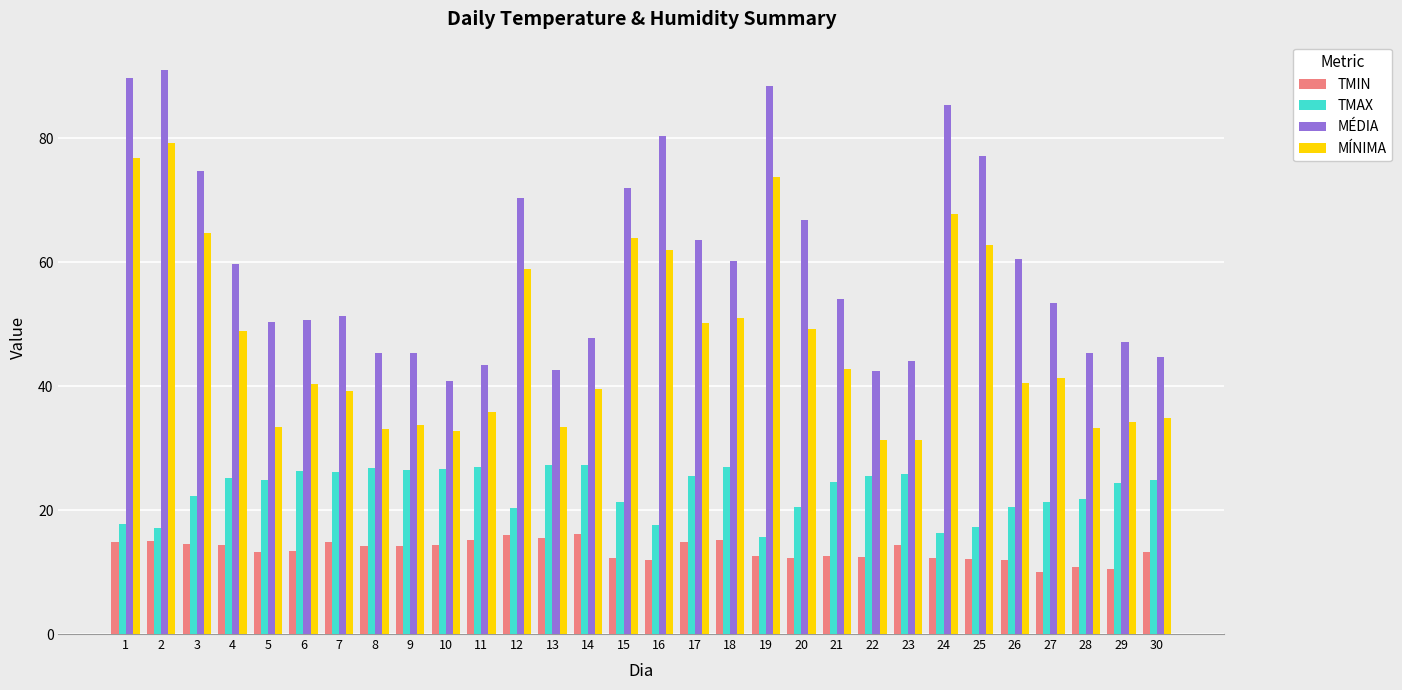

List the series in order of their peak value, highest first.

MÉDIA, MÍNIMA, TMAX, TMIN